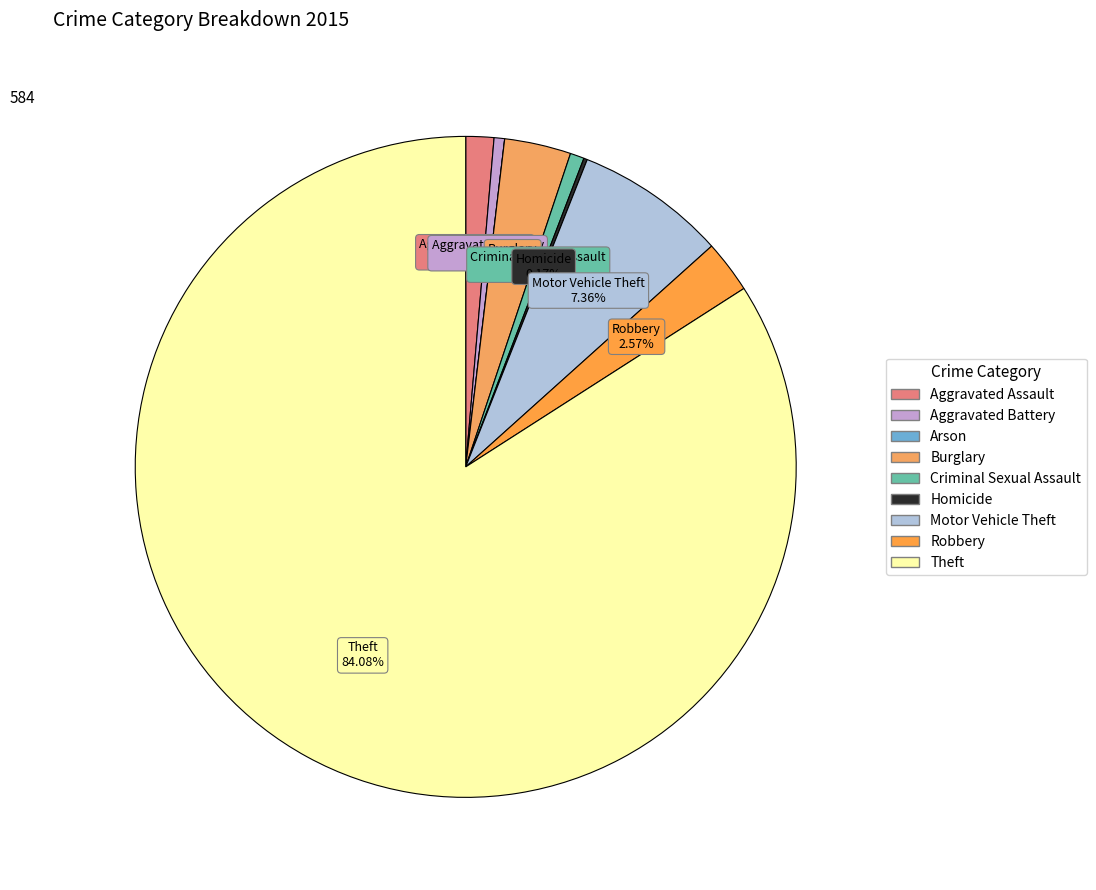

To the nearest percent, what is the average slice percentage?

11%